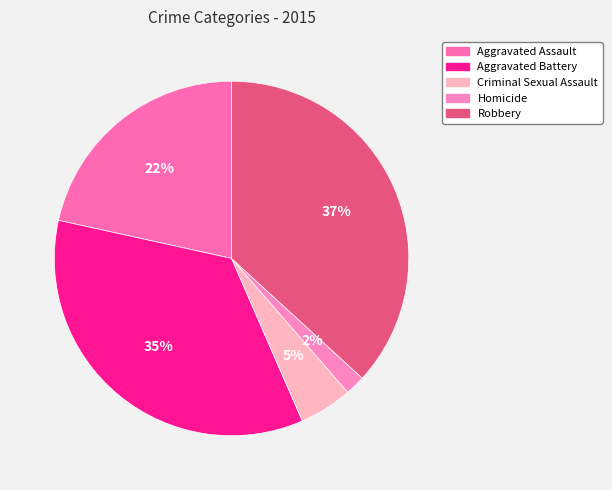

Do Robbery and Criminal Sexual Assault together represent more than half of the pie?

No